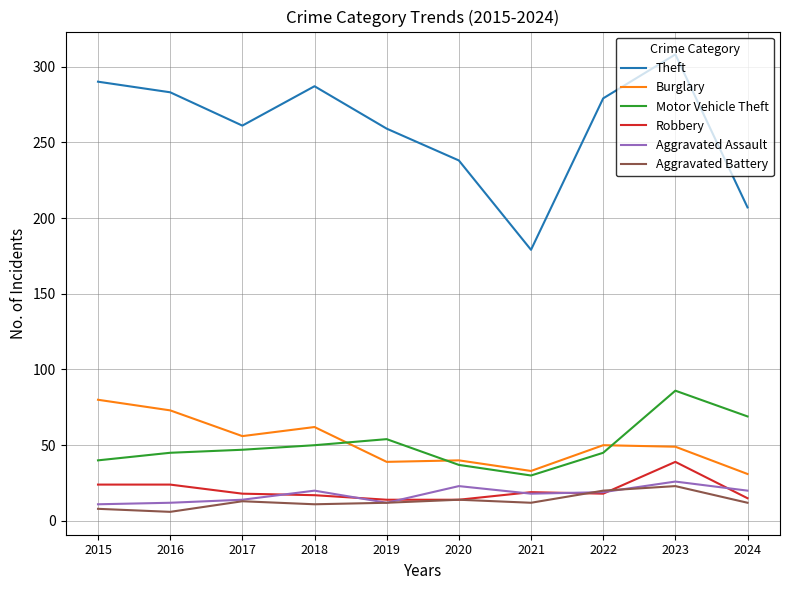

What is the approximate value of Theft at 2015?

290